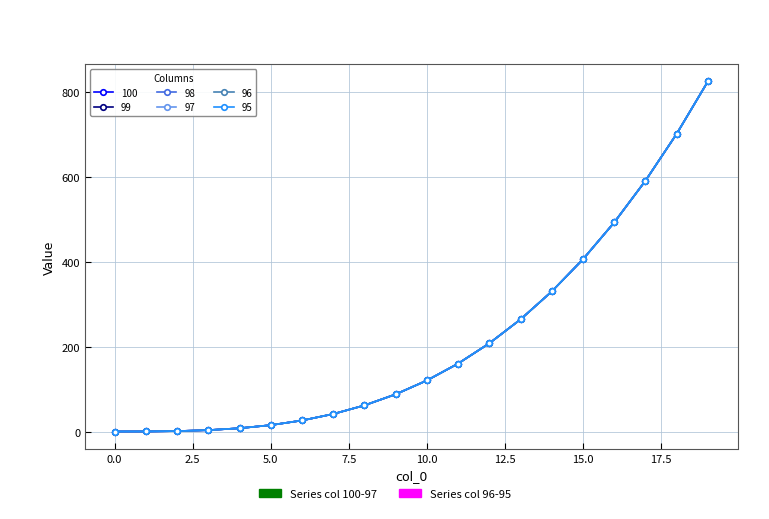

Does the chart have visible grid lines?

Yes